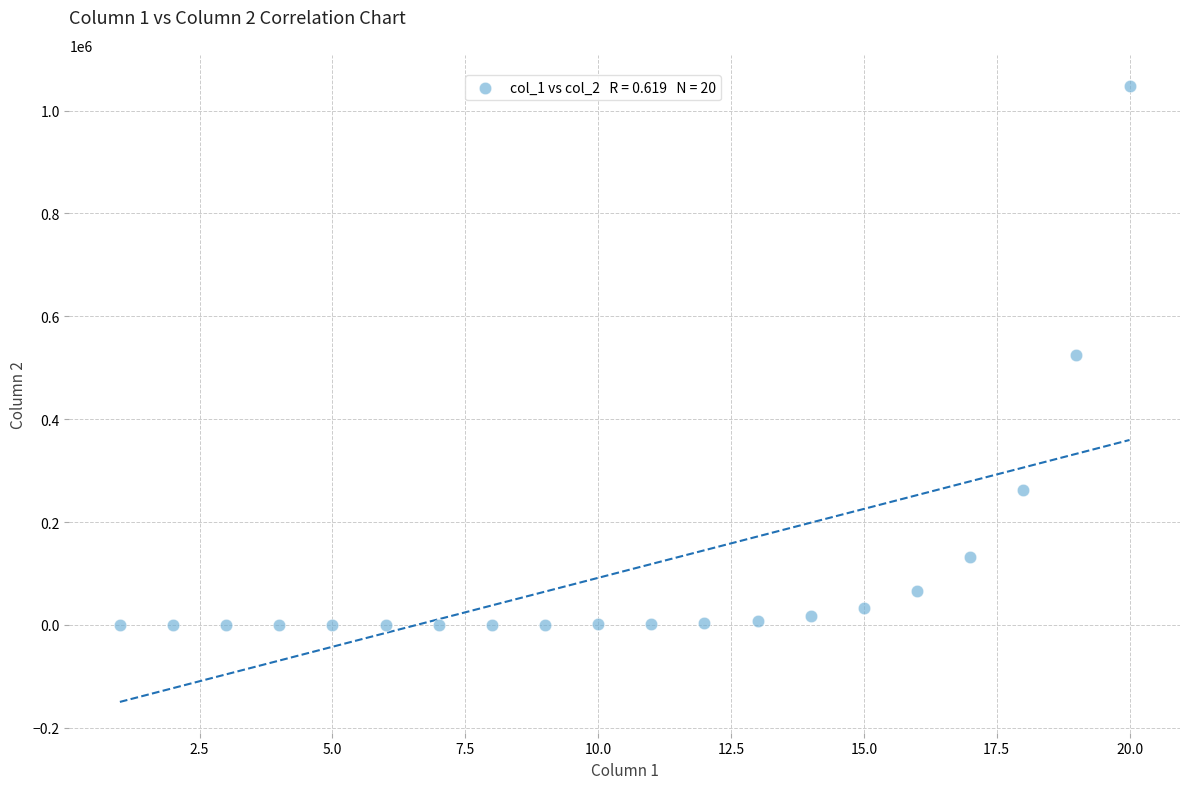

What is the range of Y values (max minus min)?

1048574